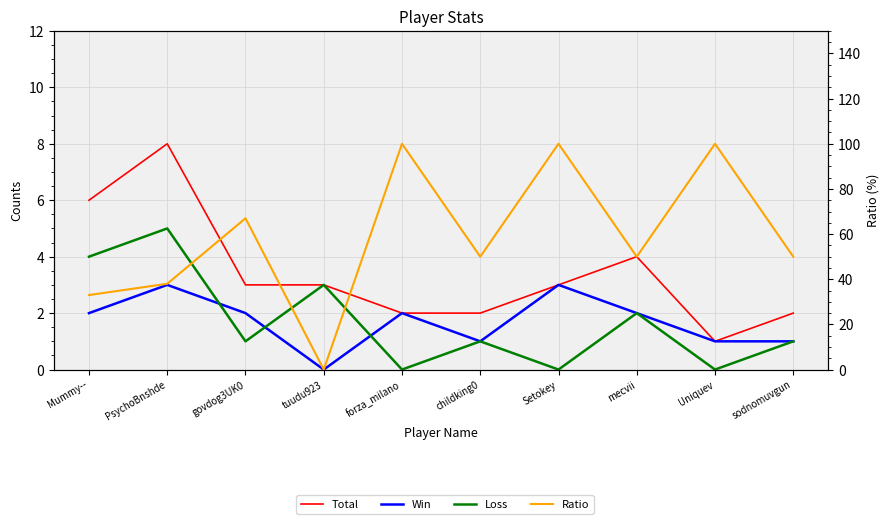

What is the label of the 10th point from the right?

Mummy--